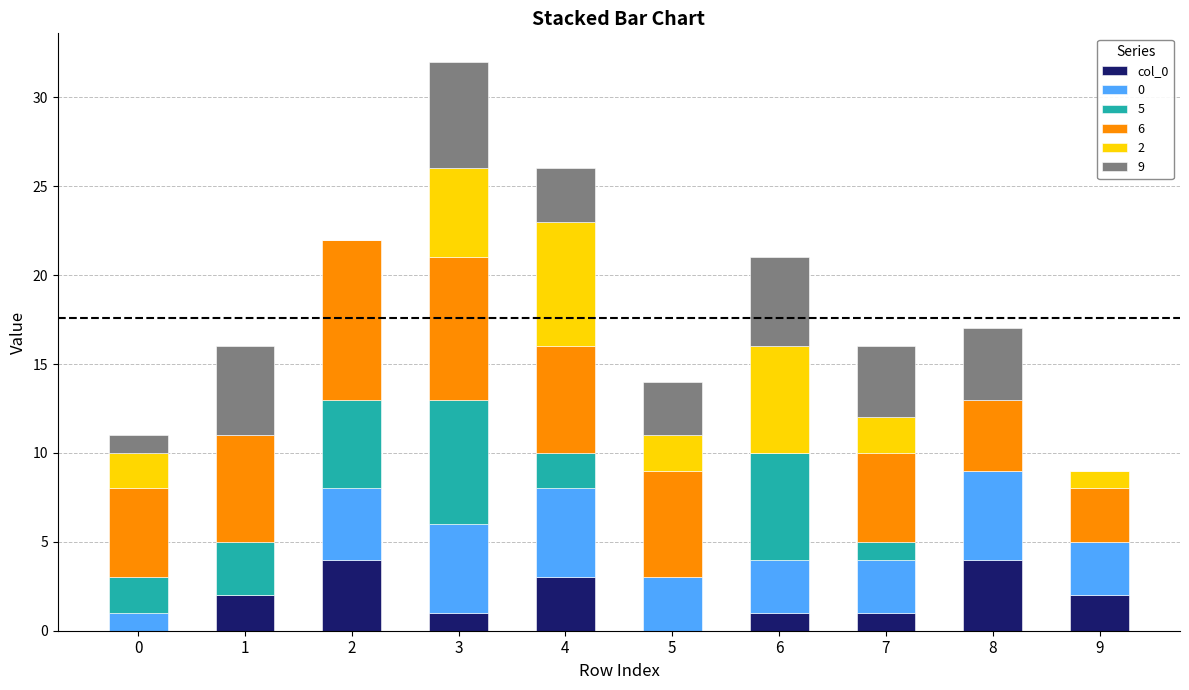

At which category is the sum across all series the highest?

3